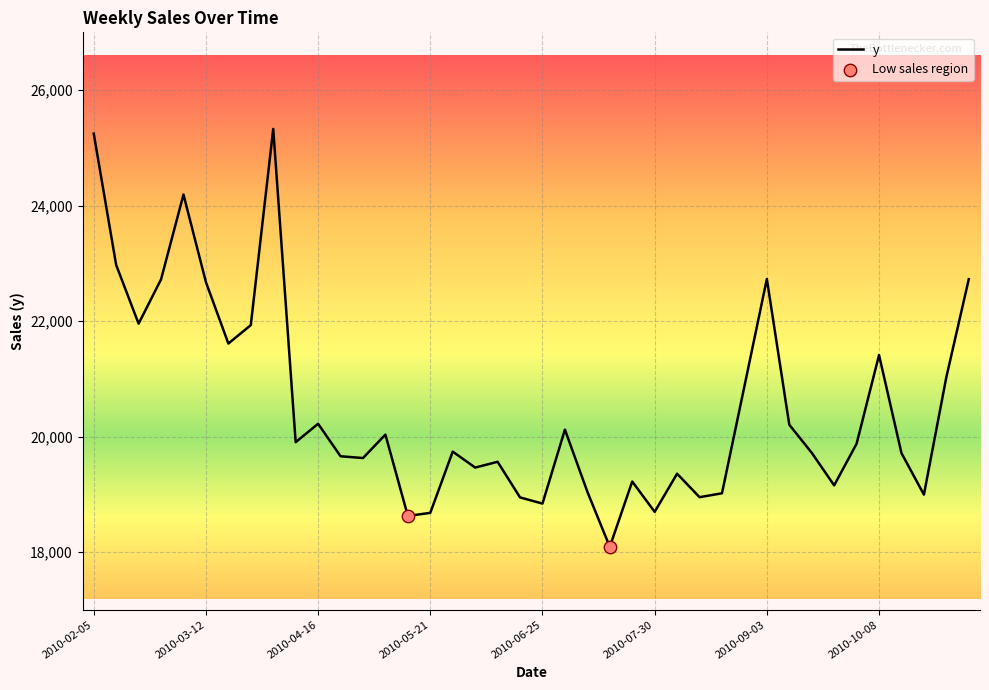

What is the difference between the maximum and minimum values?

7237.0